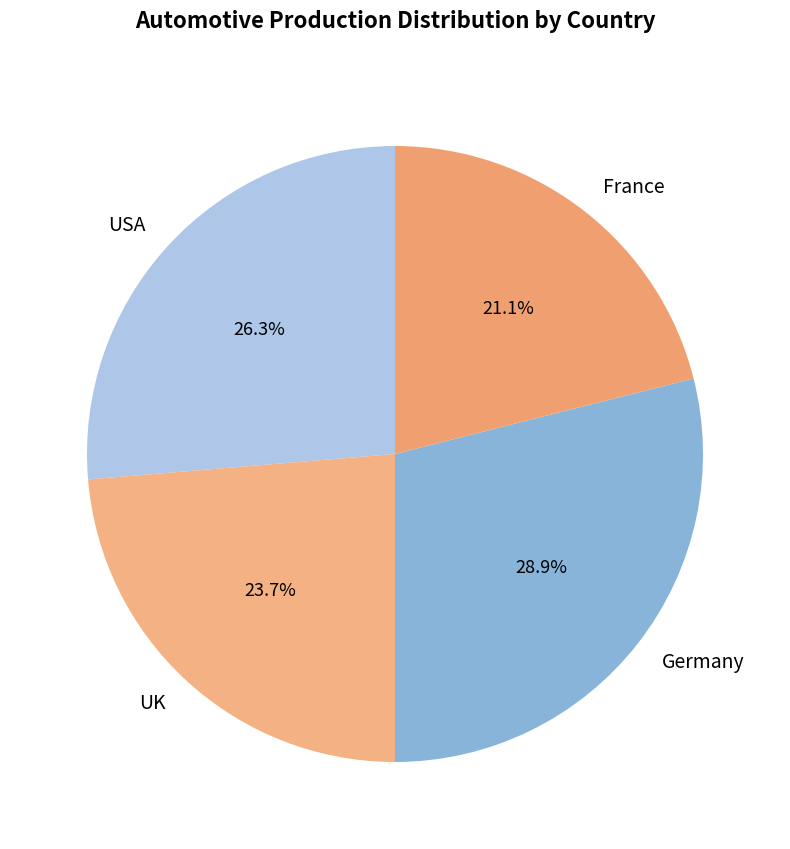

Does UK account for over 50% of the chart?

No